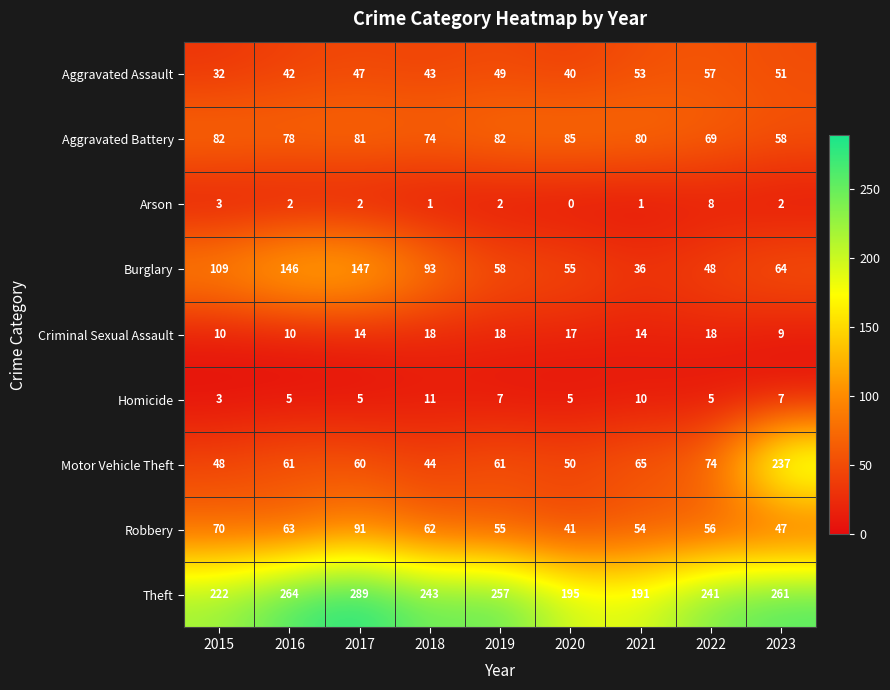

Which series has the largest range (max minus min)?

Motor Vehicle Theft